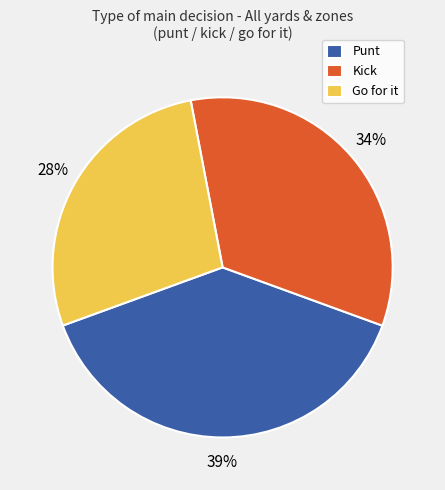

Approximately how many times larger is the value at Punt compared to Go for it?

1.4